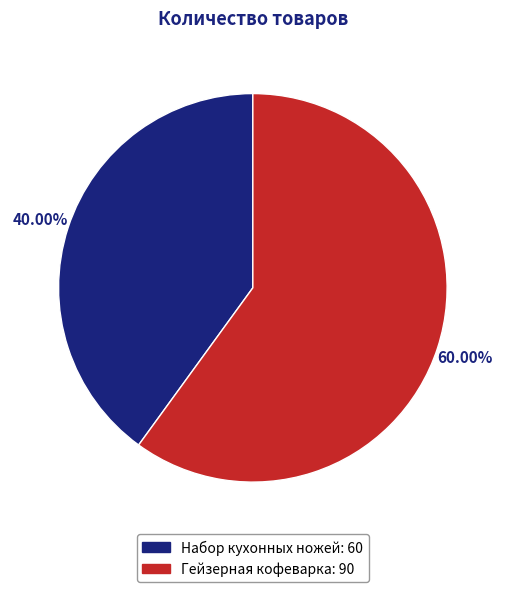

Does any single category account for the majority?

Yes